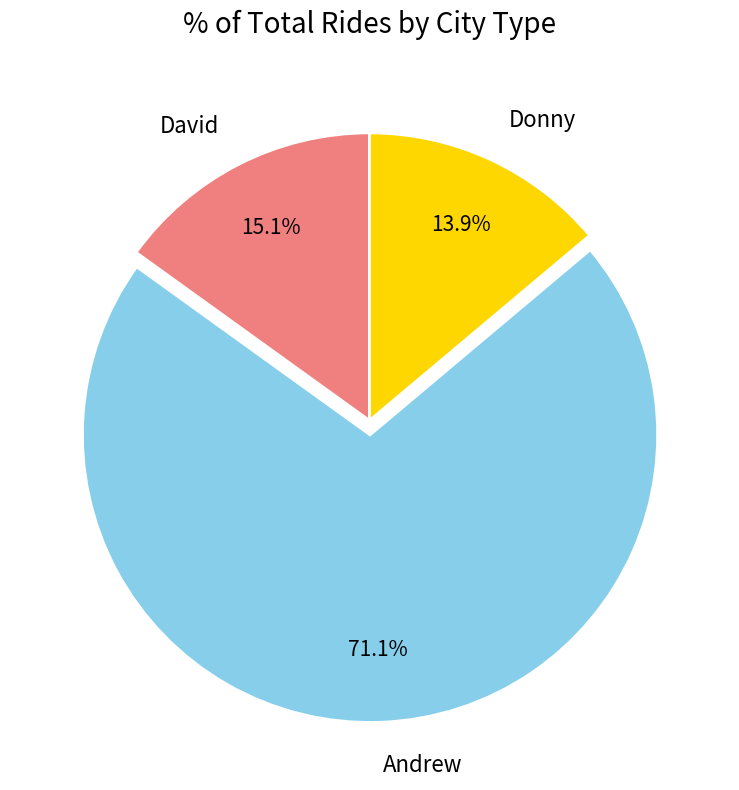

Is it true that Andrew is 61% of the pie?

False